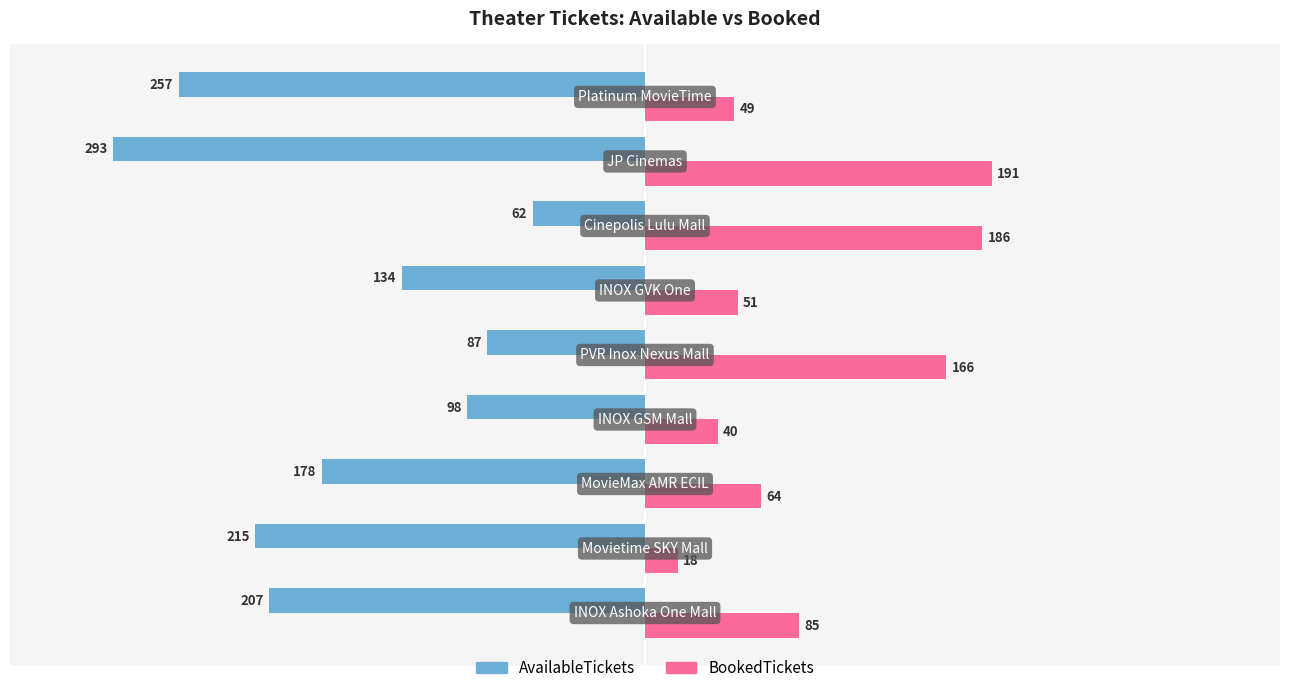

What is the average value of the AvailableTickets series?

-170